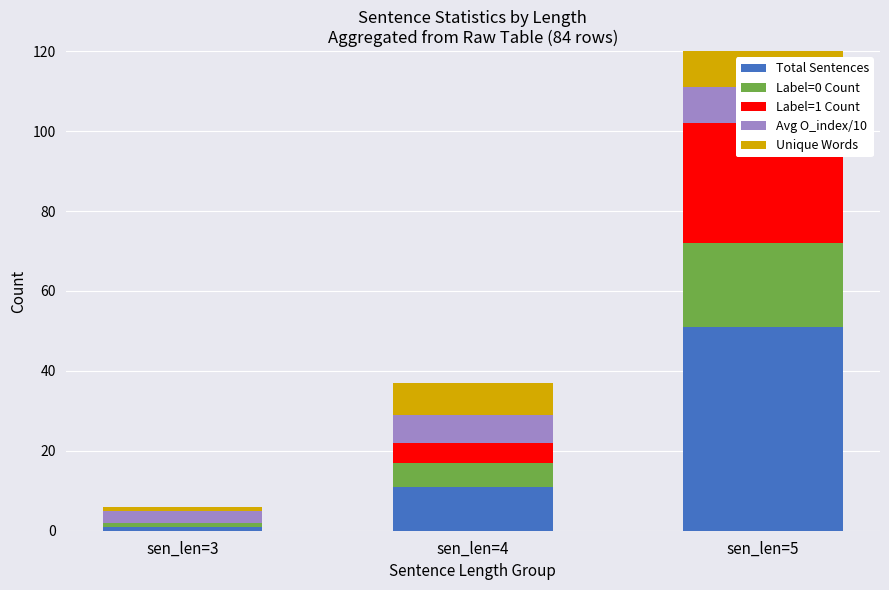

Reading right to left, transcribe all the data shown in this chart.

Total Sentences: 51	11	1
Label=0 Count: 21	6	1
Label=1 Count: 30	5	0
Avg O_index/10: 9	7	3
Unique Words: 35	8	1